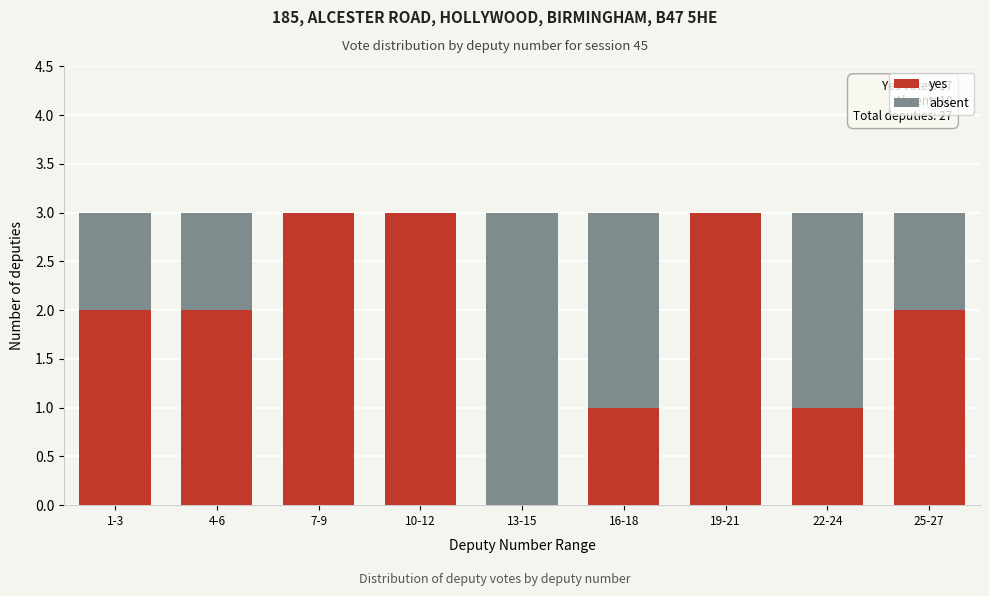

Reading left to right, what are the values for yes?

1-3=2	4-6=2	7-9=3	10-12=3	13-15=0	16-18=1	19-21=3	22-24=1	25-27=2